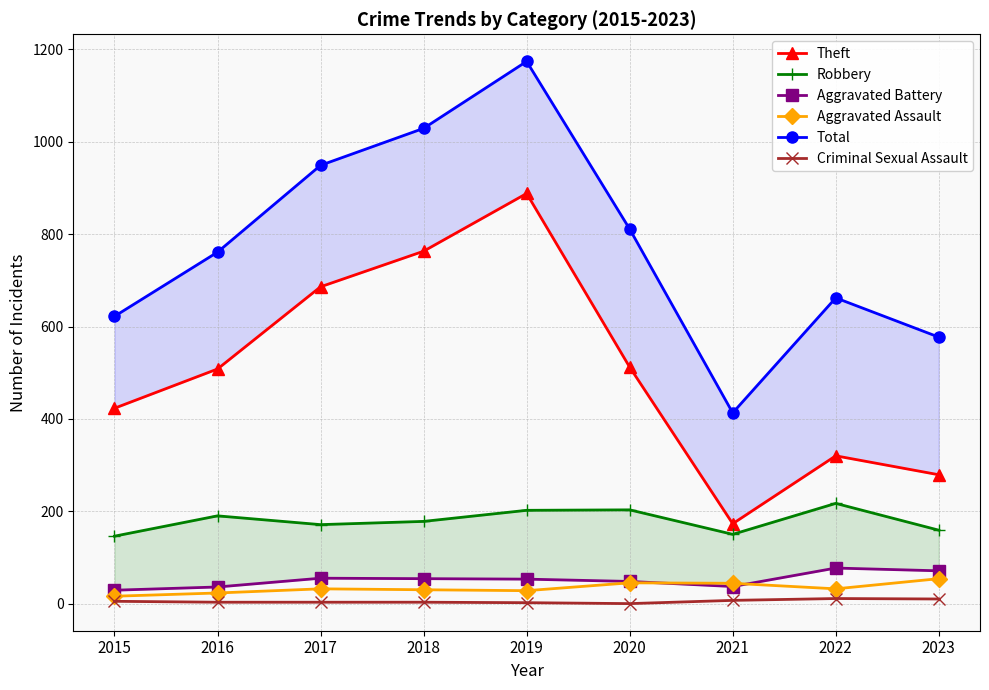

In Robbery, how many points are higher than both neighbors (excluding endpoints)?

3